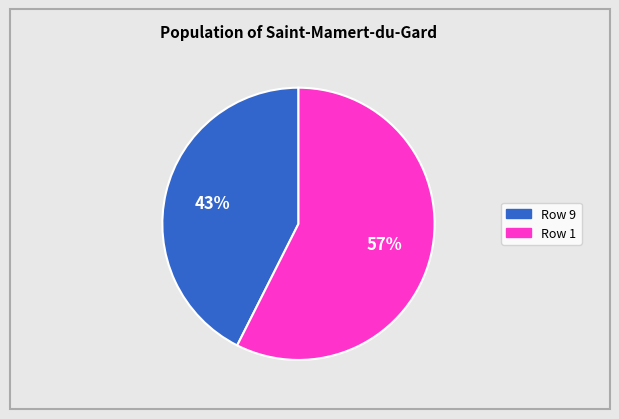

What percentage is the Row 9 slice, to the nearest percent?

43%